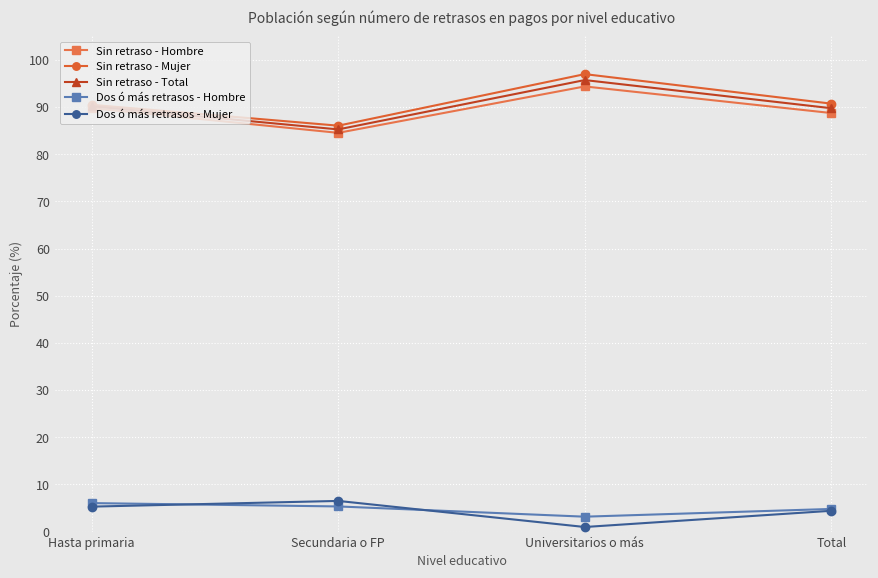

What is the difference between the highest and lowest values at Hasta primaria?

85.2